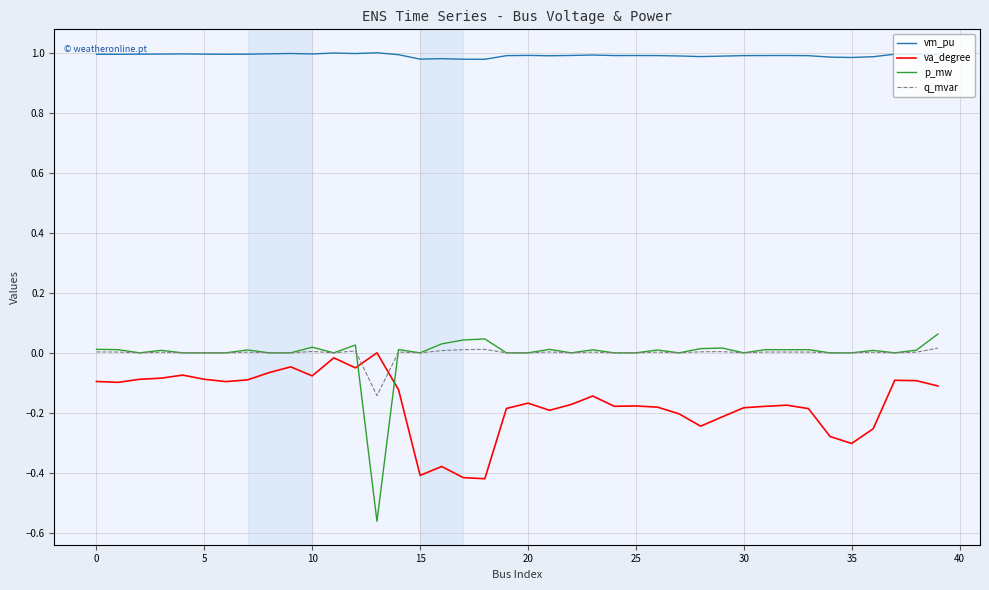

Which series has the largest range (max minus min)?

p_mw